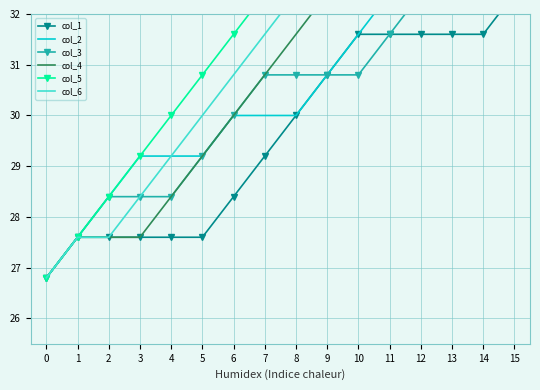

List the series in order of their peak value, highest first.

col_5, col_6, col_2, col_3, col_4, col_1